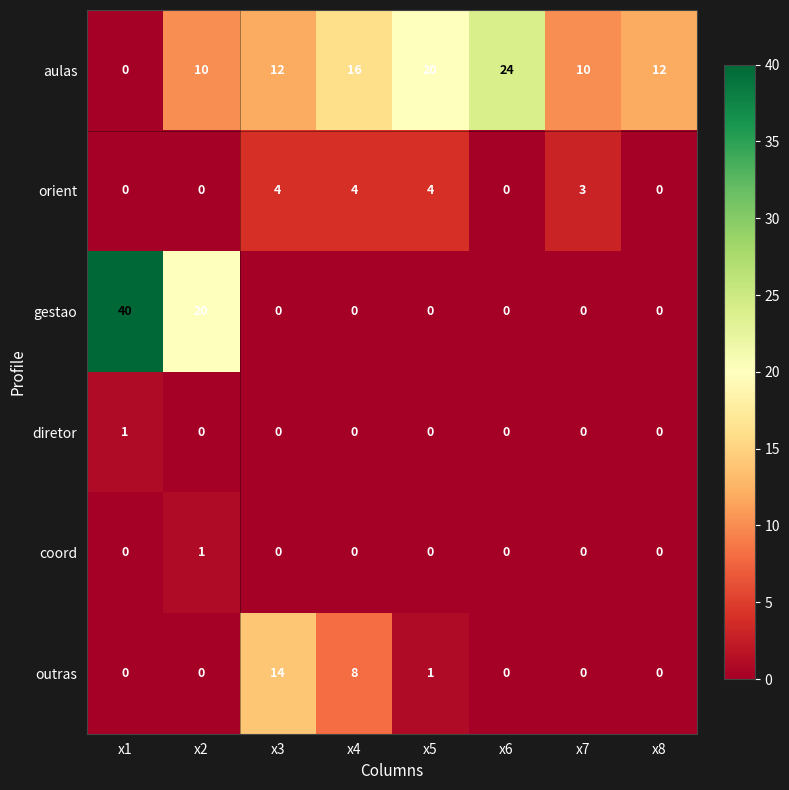

Which series changed the most between x3 and x7?

outras